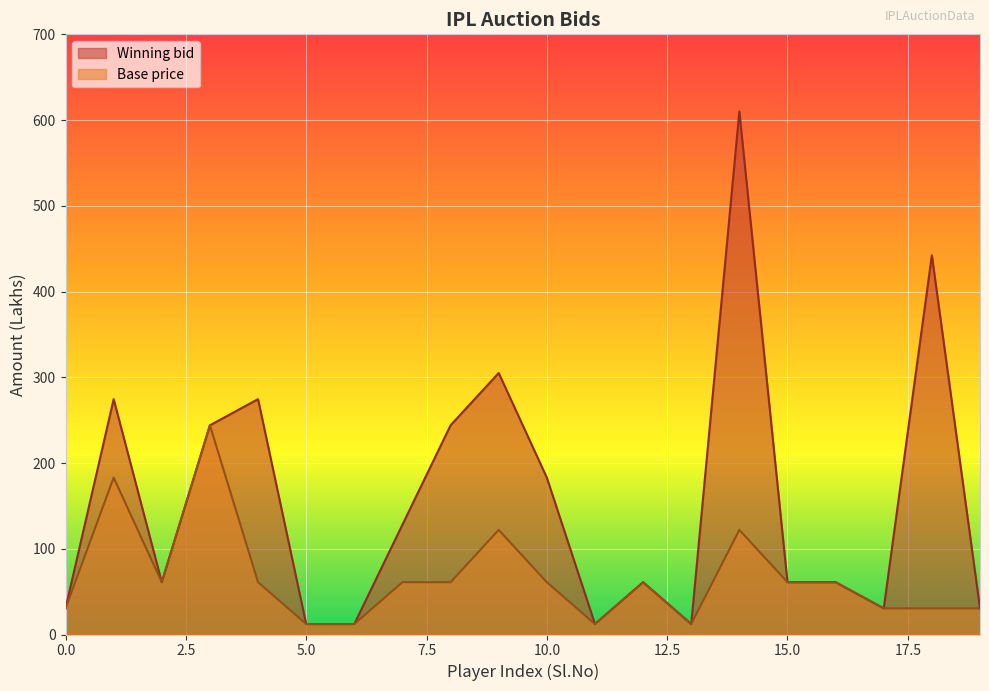

What are all the series names shown in the legend?

Winning bid, Base price